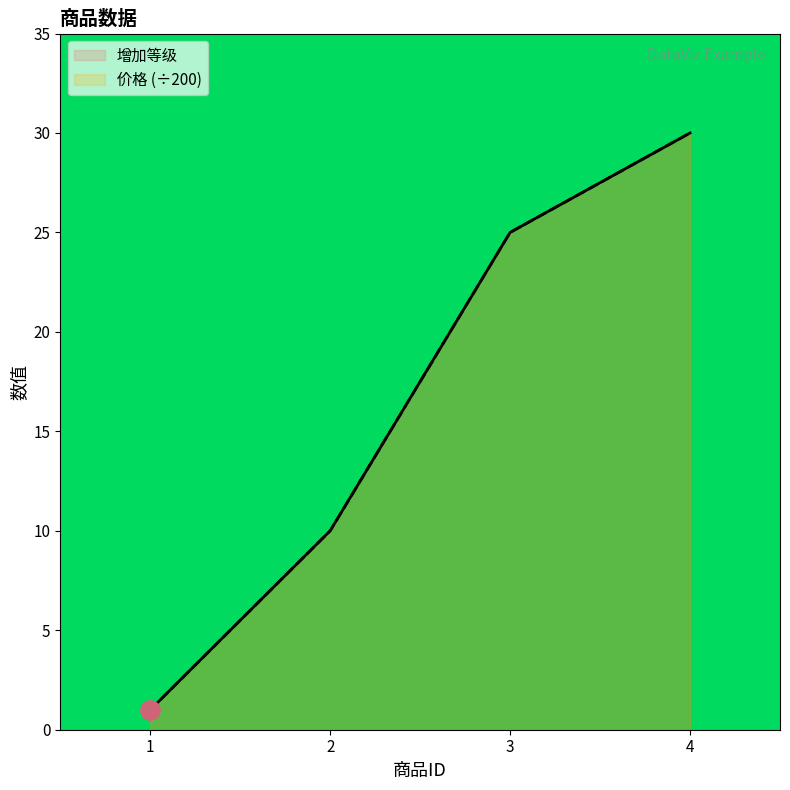

How many lines are shown in the chart?

2